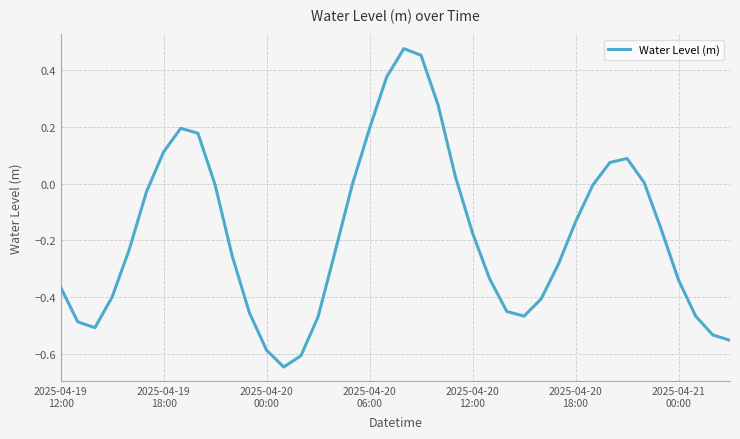

Rank the categories by value from lowest to highest.

13, 14, 12, 39, 38, 2025-04-20
00:00, 2025-04-19
18:00, 15, 37, 27, 11, 26, 28, 2025-04-20
06:00, 2025-04-19
12:00, 36, 25, 29, 10, 16, 2025-04-20
12:00, 24, 35, 30, 2025-04-20
18:00, 31, 9, 17, 34, 23, 32, 33, 2025-04-21
00:00, 8, 18, 7, 22, 19, 21, 20